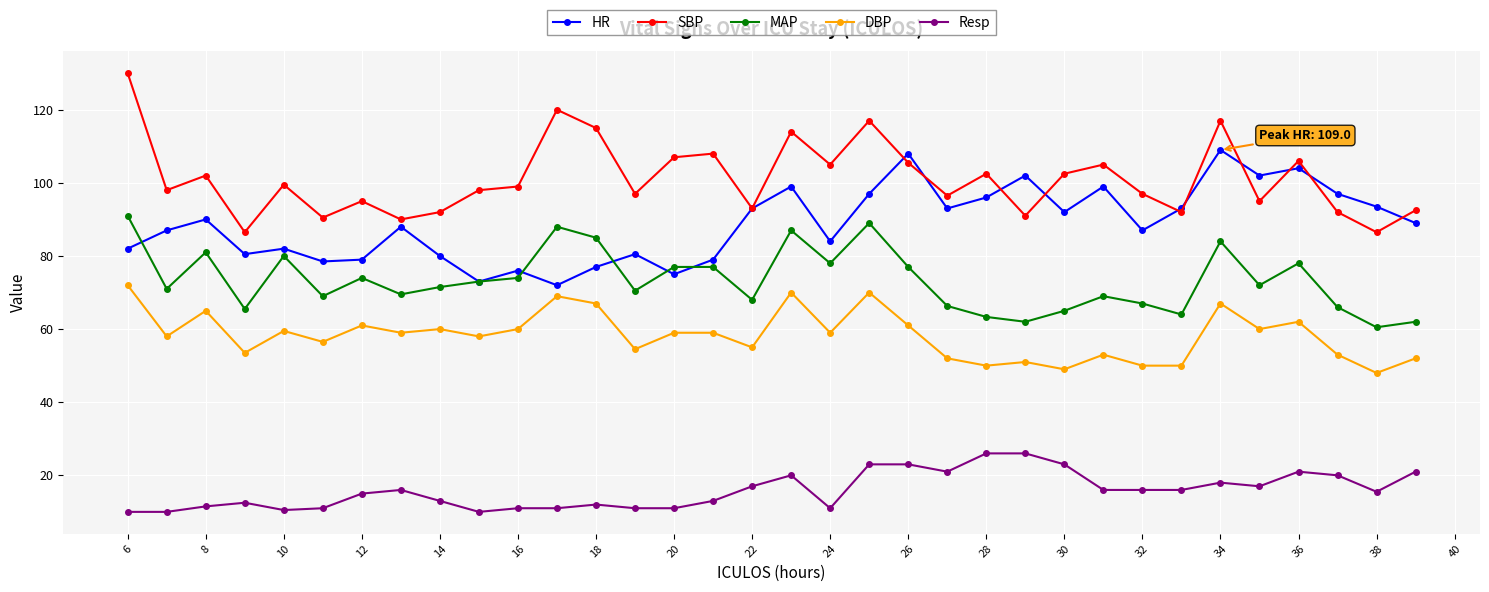

True or false: MAP has more than 2 points higher than both neighbors.

True